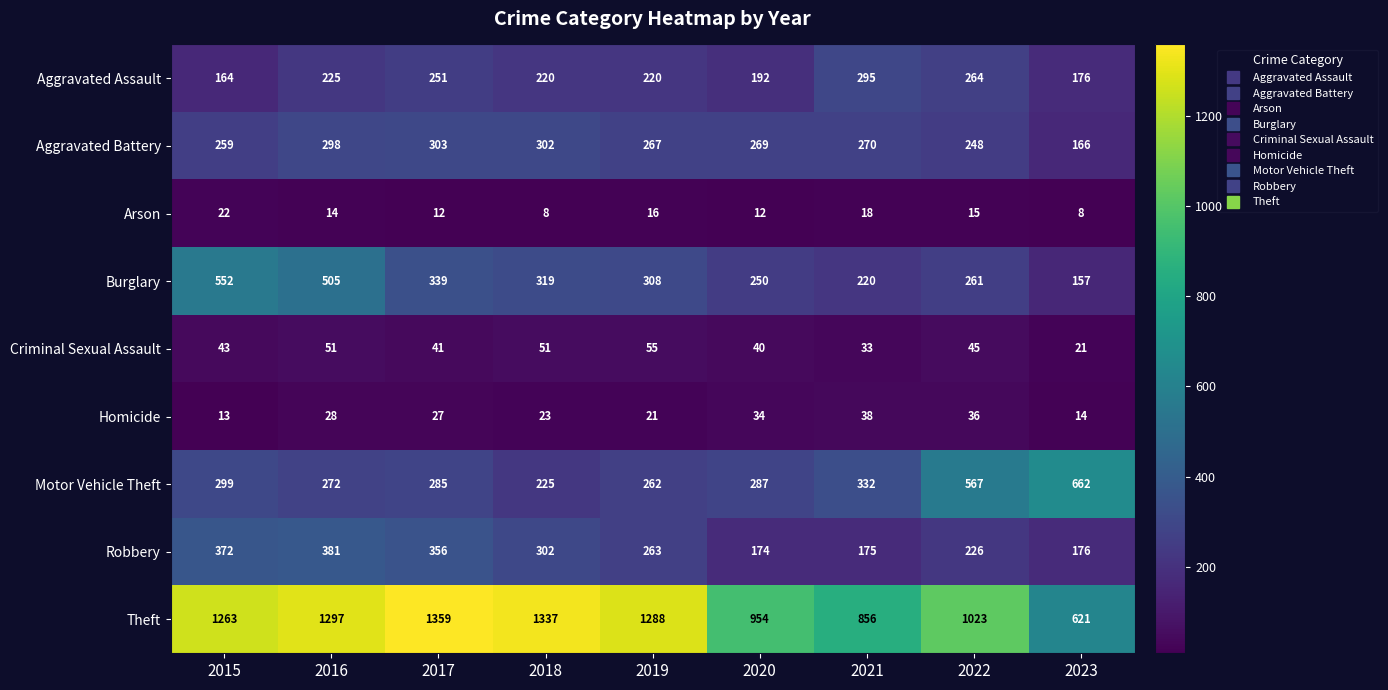

True or false: Burglary has a value of 505 at 2016.

True